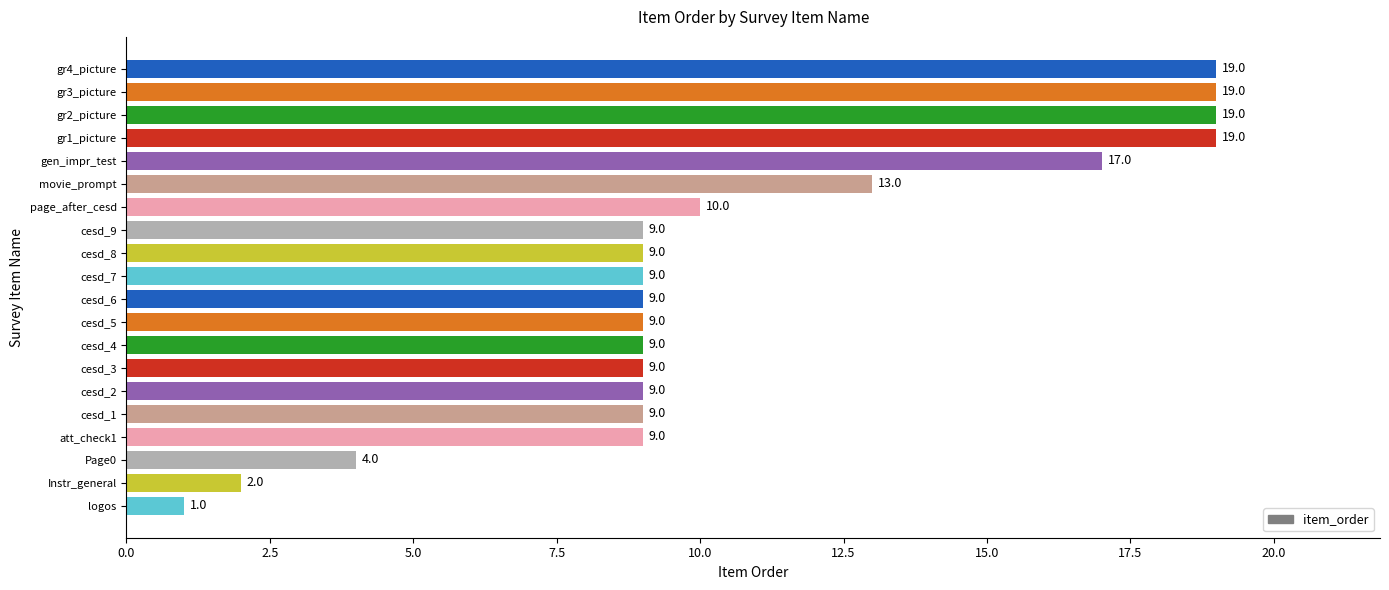

What is the average value?

11